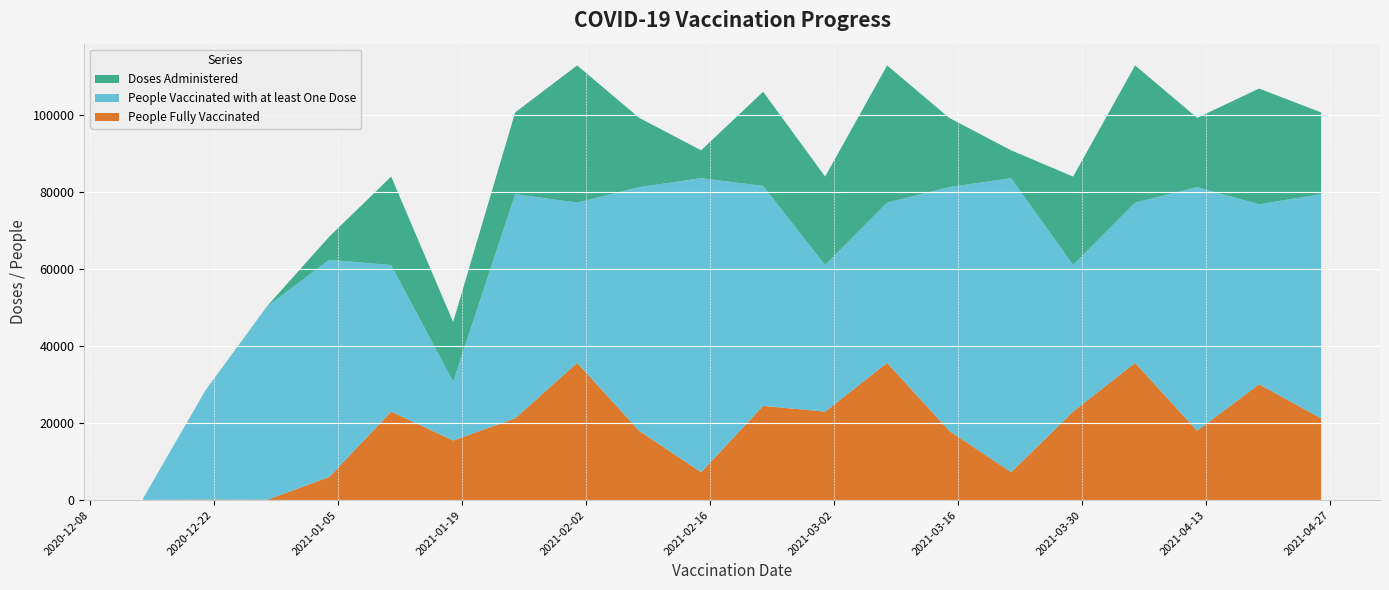

Reading right to left, transcribe all the data shown in this chart.

Doses Administered: 100553	106748	99149	112752	83913	90726	99149	112752	83913	105909	90726	99149	112752	100553	46200	83913	68307	50316	28336	467
People Vaccinated with at least One Dose: 79349	76726	81177	77166	60969	83506	81177	77166	60969	81484	83506	81177	77166	79349	30749	60969	62331	50245	28200	467
People Fully Vaccinated: 21209	30026	17976	35592	22947	7225	17976	35592	22947	24425	7225	17976	35592	21209	15454	22947	5979	73	136	0